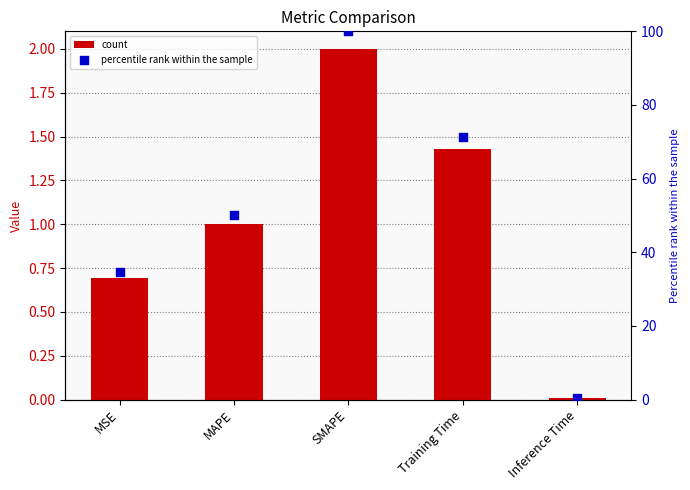

Which series has the largest total across all categories?

percentile rank within the sample